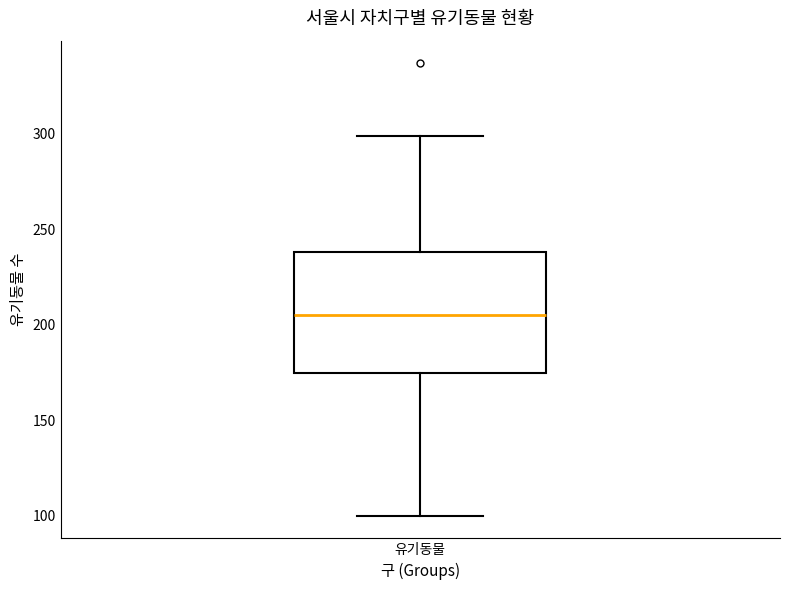

Read this box plot against the y-axis: the position of the median line, the range covered by the box, and the ends of both whiskers. The values are not printed on the chart, so give them approximately, as read against the axis.

median 205, box 175 to 240, whiskers 100 to 300